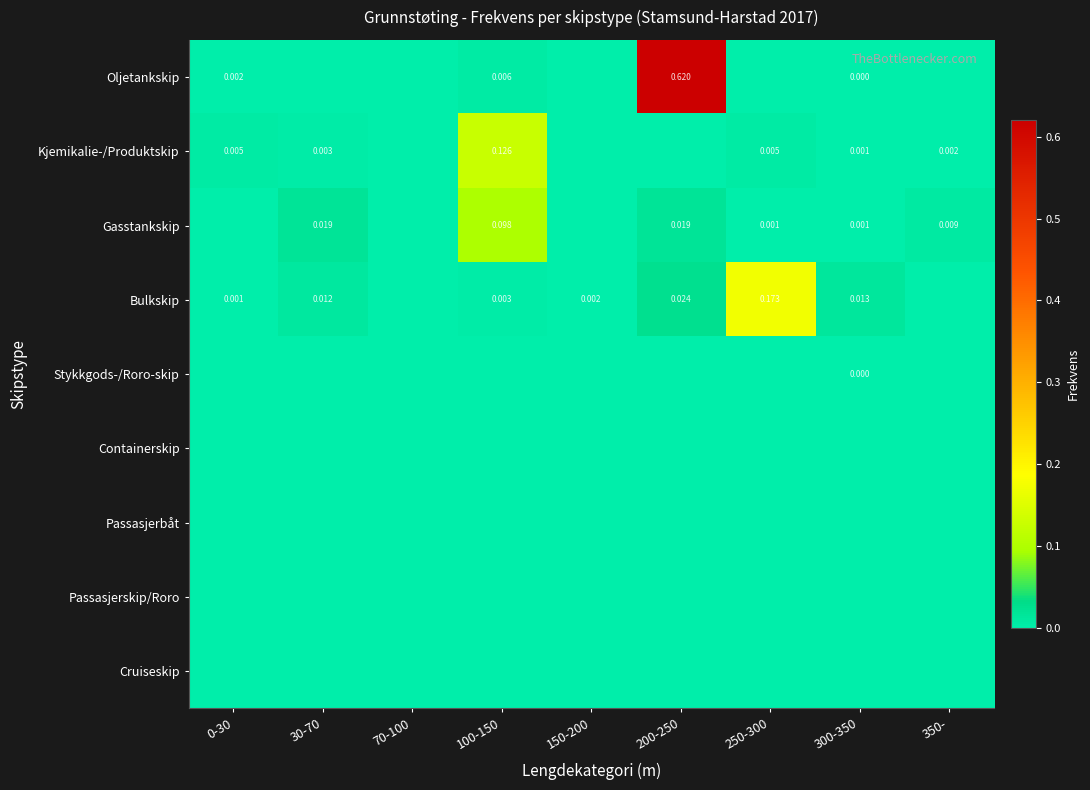

Which series changed the most between 250-300 and 300-350?

Bulkskip